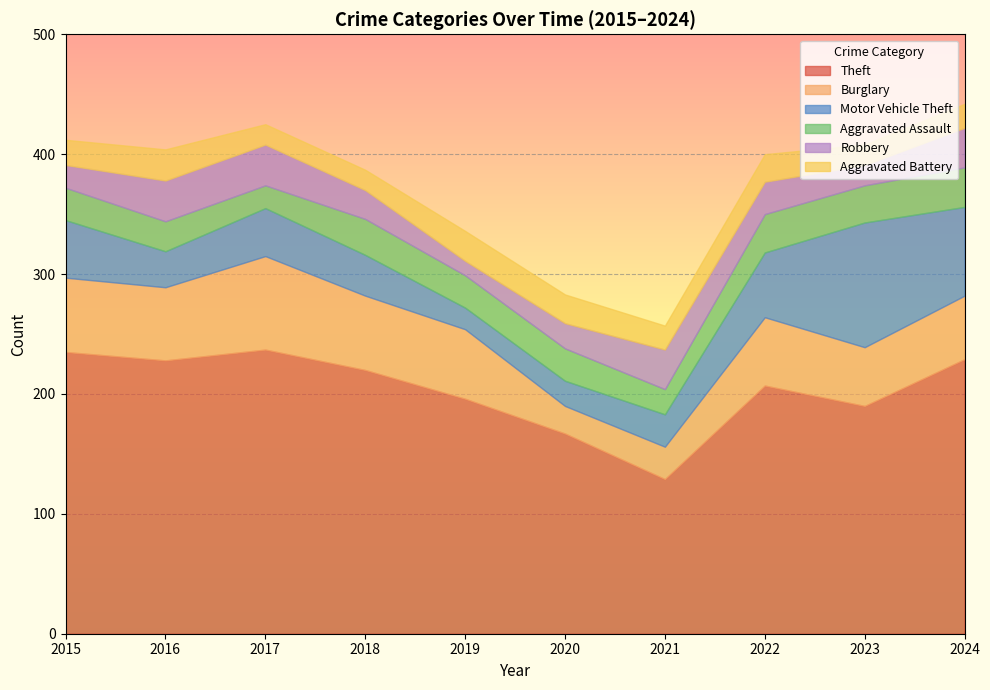

How many data points does each series have?

10